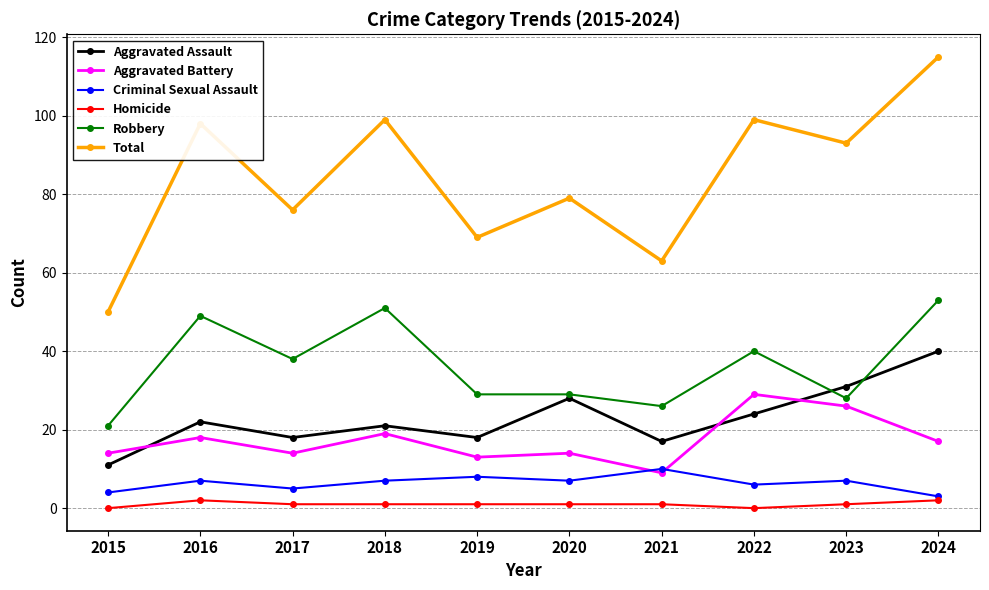

True or false: Robbery has a value of 26 at 2021.

True